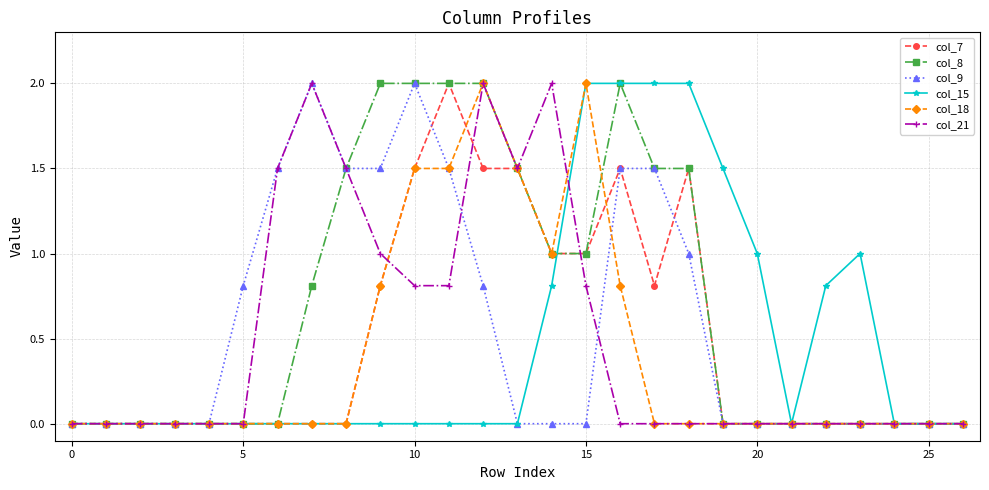

Which series has the largest total across all categories?

col_8